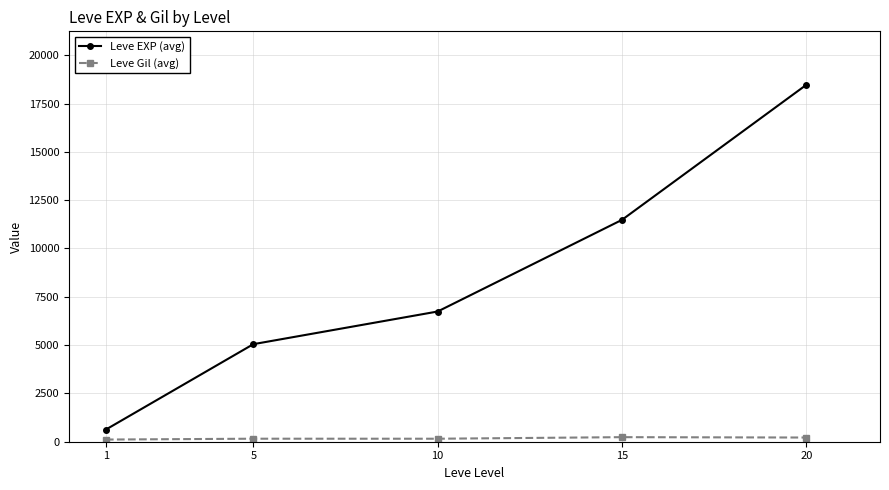

List the series in order of their overall mean, lowest first.

Leve Gil (avg), Leve EXP (avg)